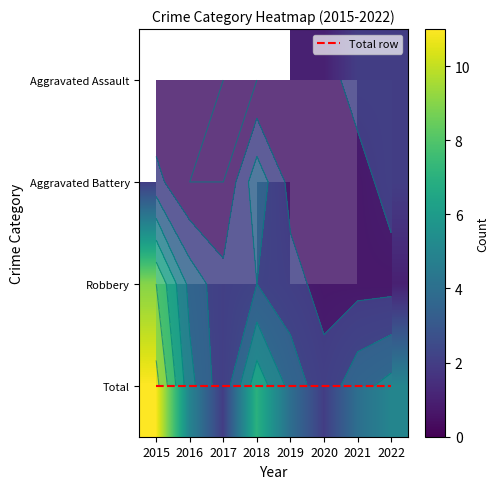

True or false: Total has a value of 18.0 at 2015.

False